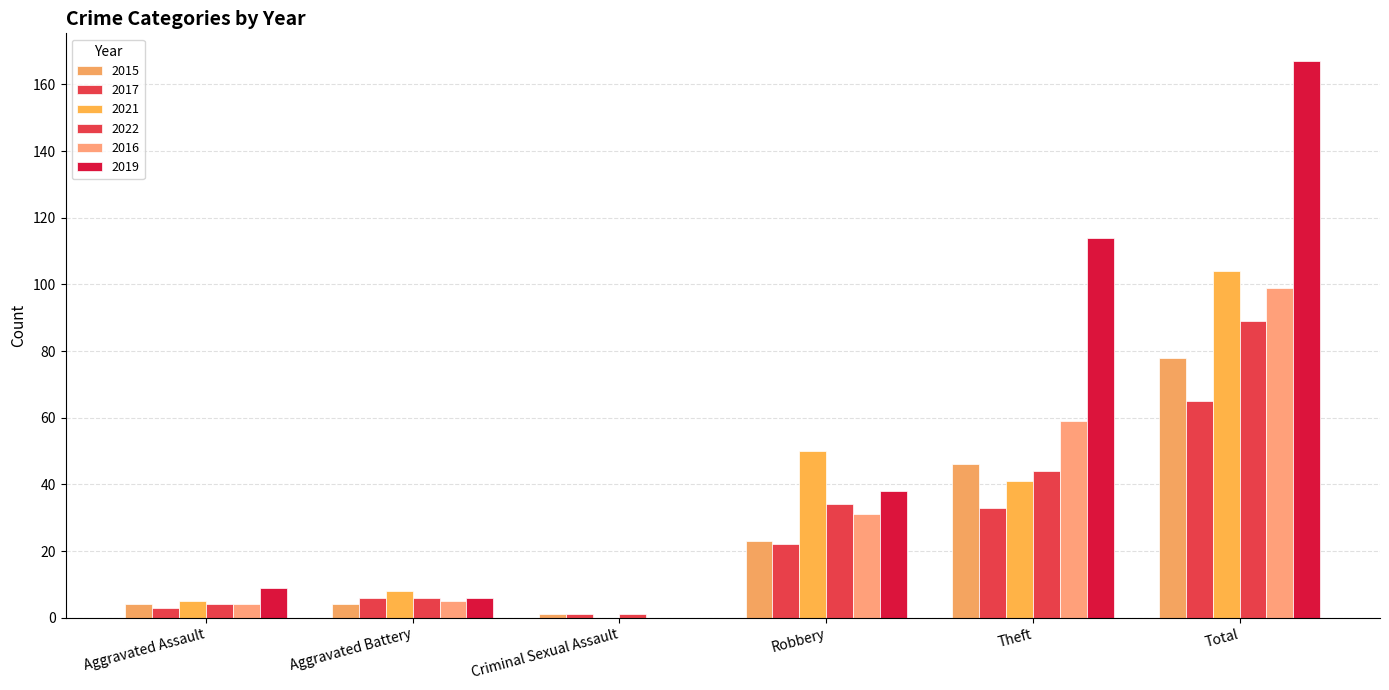

Reading left to right, extract all data points from this chart.

2015: 4	4	1	23	46	78
2017: 3	6	1	22	33	65
2021: 5	8	0	50	41	104
2022: 4	6	1	34	44	89
2016: 4	5	0	31	59	99
2019: 9	6	0	38	114	167